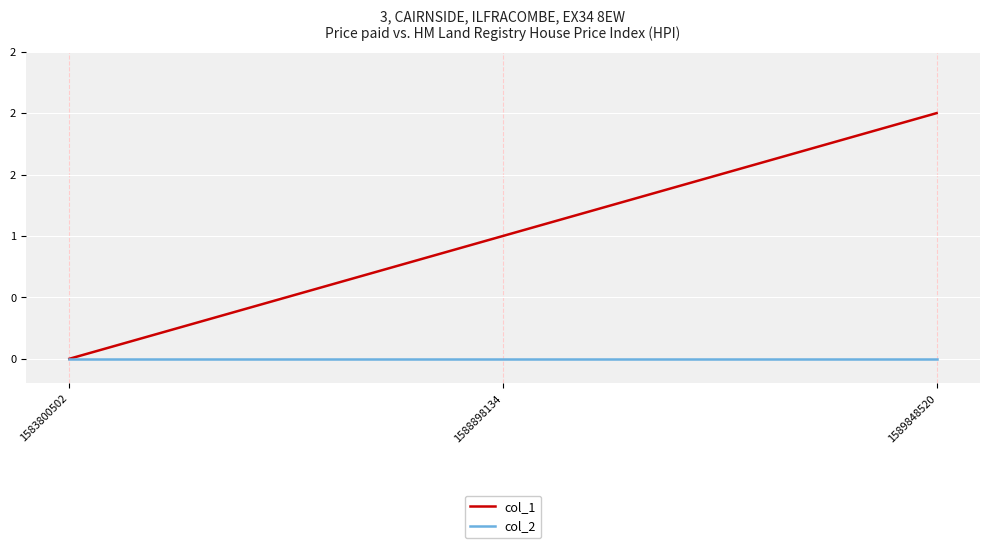

Rank the categories by col_2 value from highest to lowest.

1583800502, 1588898134, 1589848520